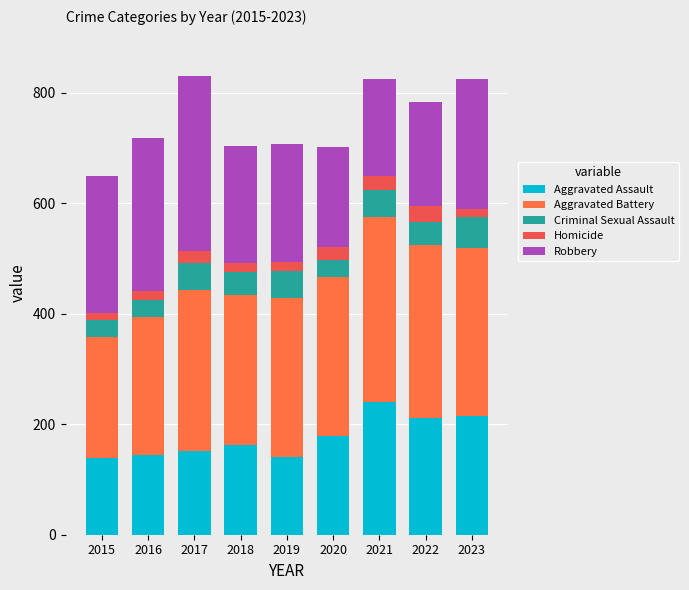

How many values in the Aggravated Assault series are below 163?

4